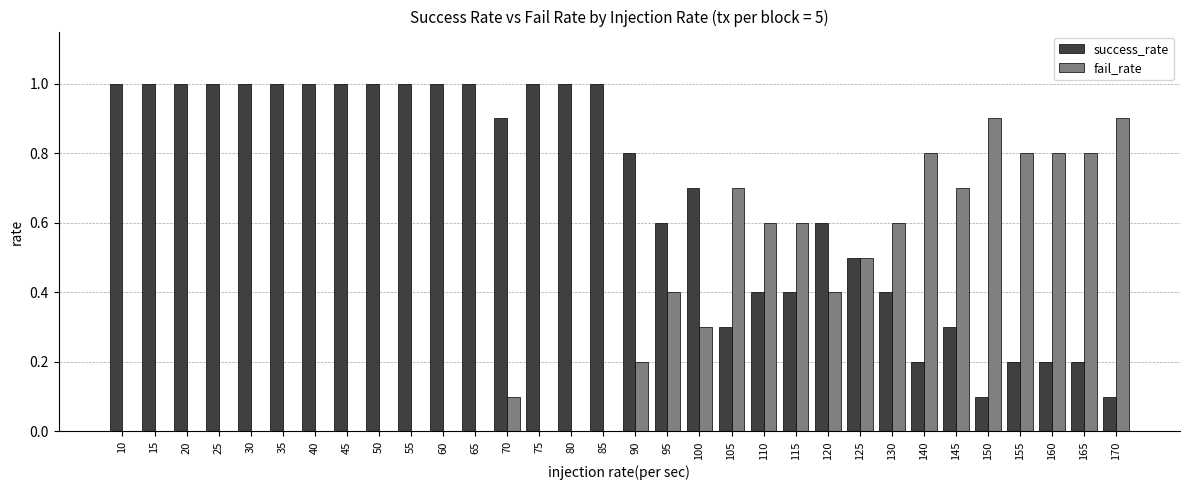

What is the greatest value displayed?

1.0